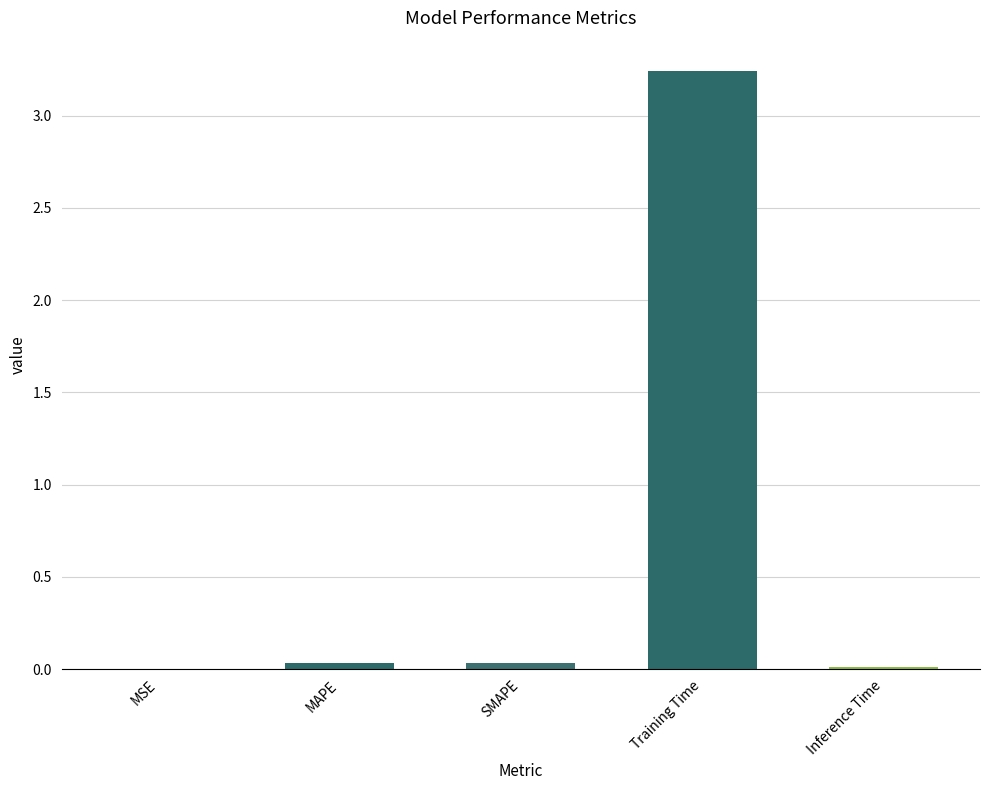

Which label corresponds to the largest value in the chart?

Training Time